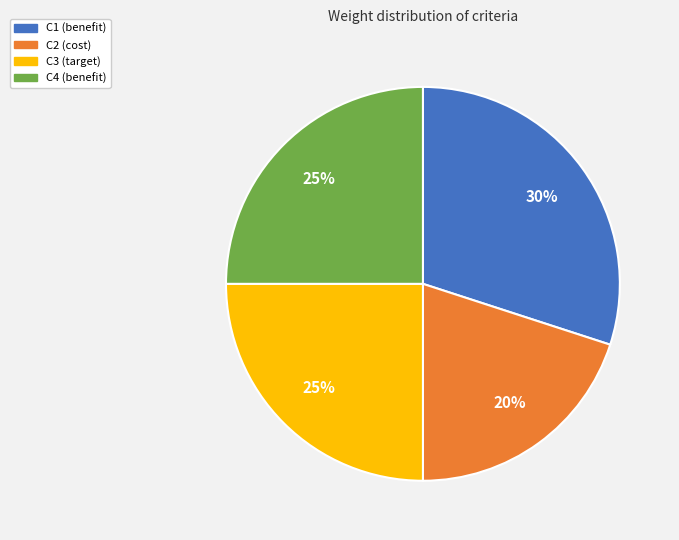

Combined, do C4 and C2 account for over 50%?

No